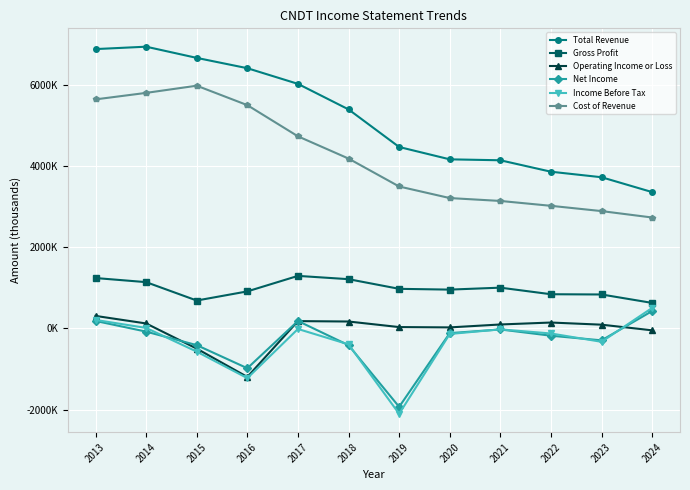

At how many categories does at least one series exceed 3496448?

11